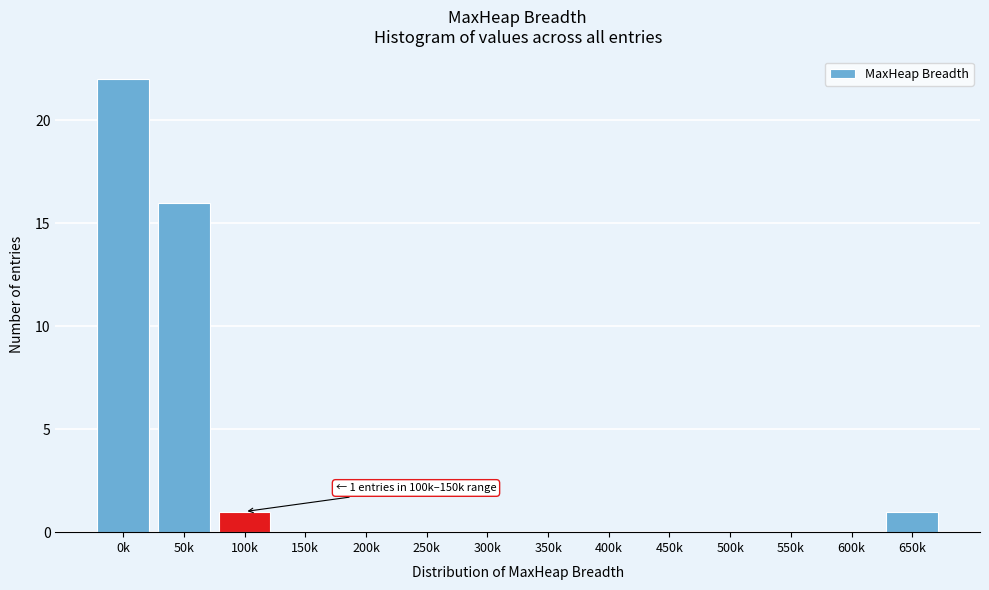

Reading left to right, what are all the values shown in this chart?

0k=22	50k=16	100k=1	150k=0	200k=0	250k=0	300k=0	350k=0	400k=0	450k=0	500k=0	550k=0	600k=0	650k=1